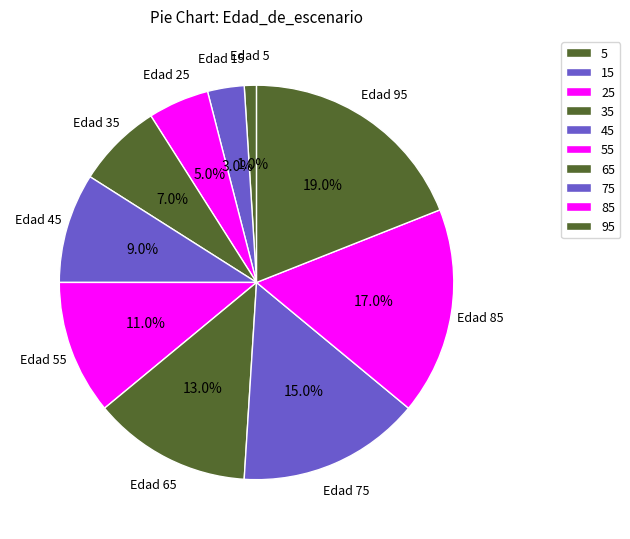

How many segments does this pie chart have?

10